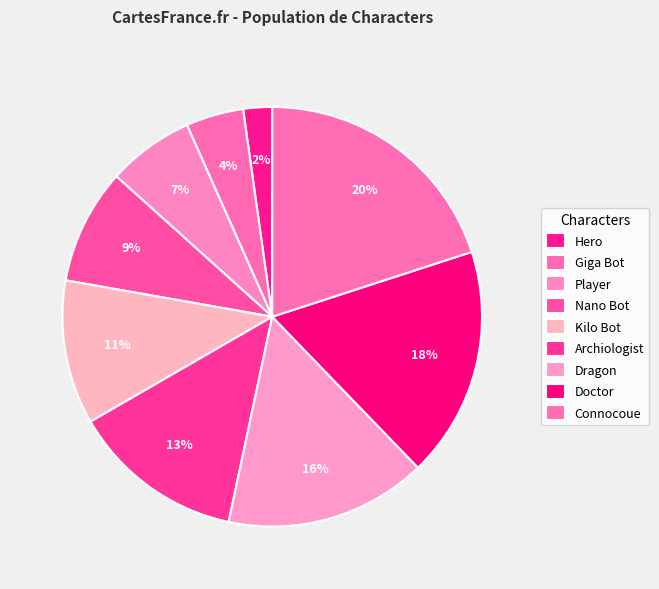

True or false: Archiologist accounts for 13% of the total.

True